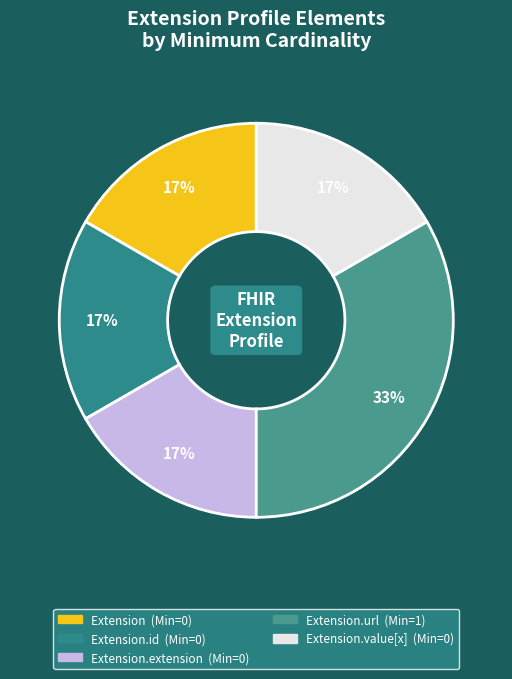

How many slices are in this pie chart?

5